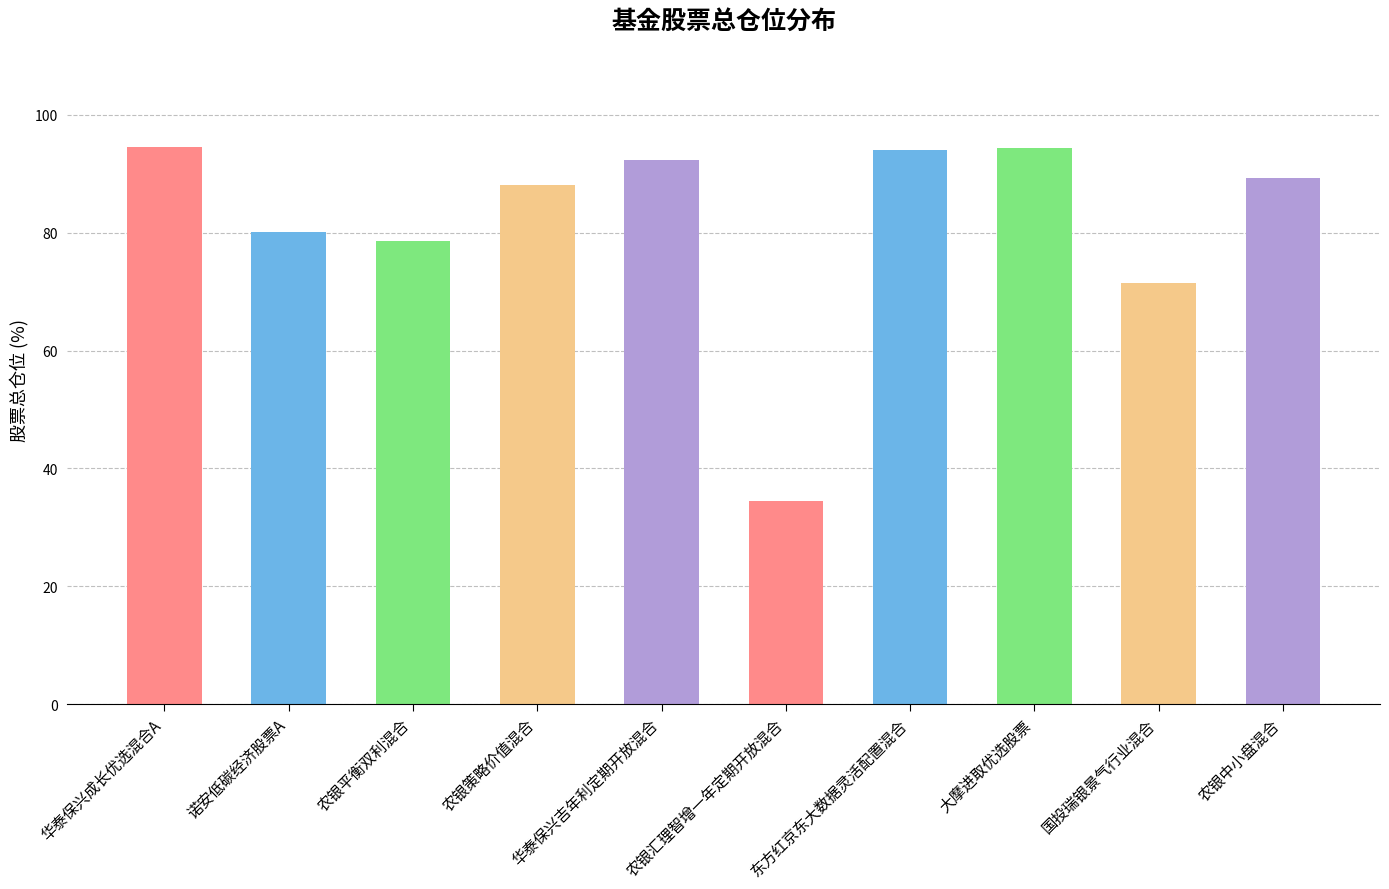

Approximately how many times larger is the value at 华泰保兴成长优选混合A compared to 农银中小盘混合?

1.1